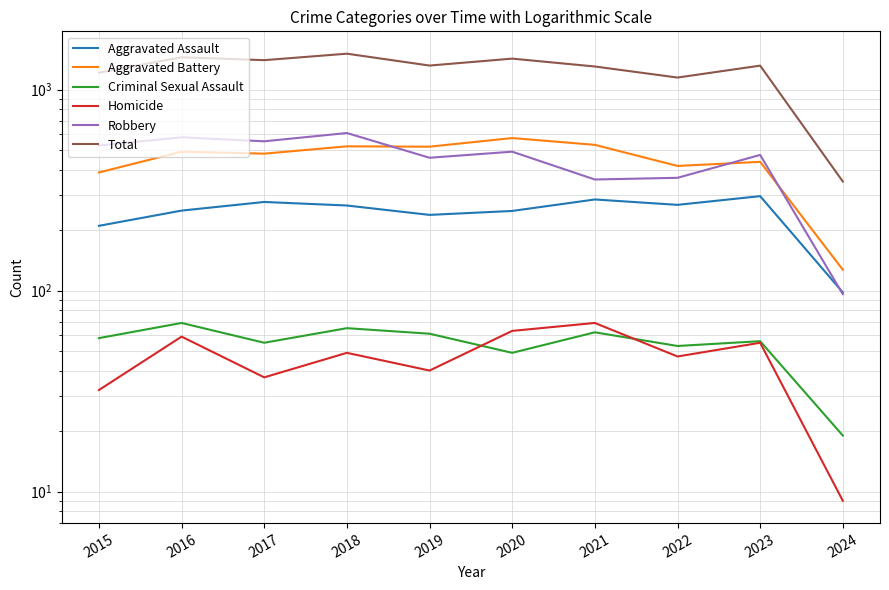

Does the chart have visible grid lines?

Yes